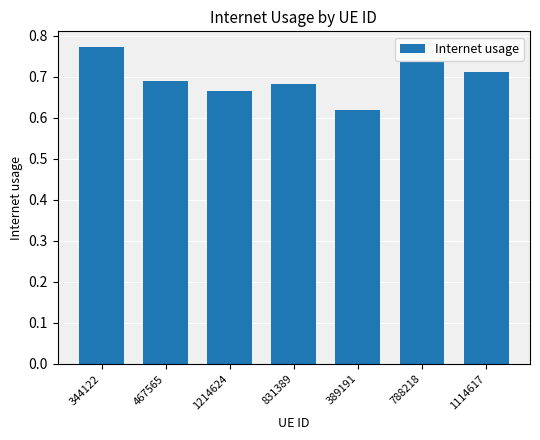

Which has a higher value, 1214624 or 389191?

1214624